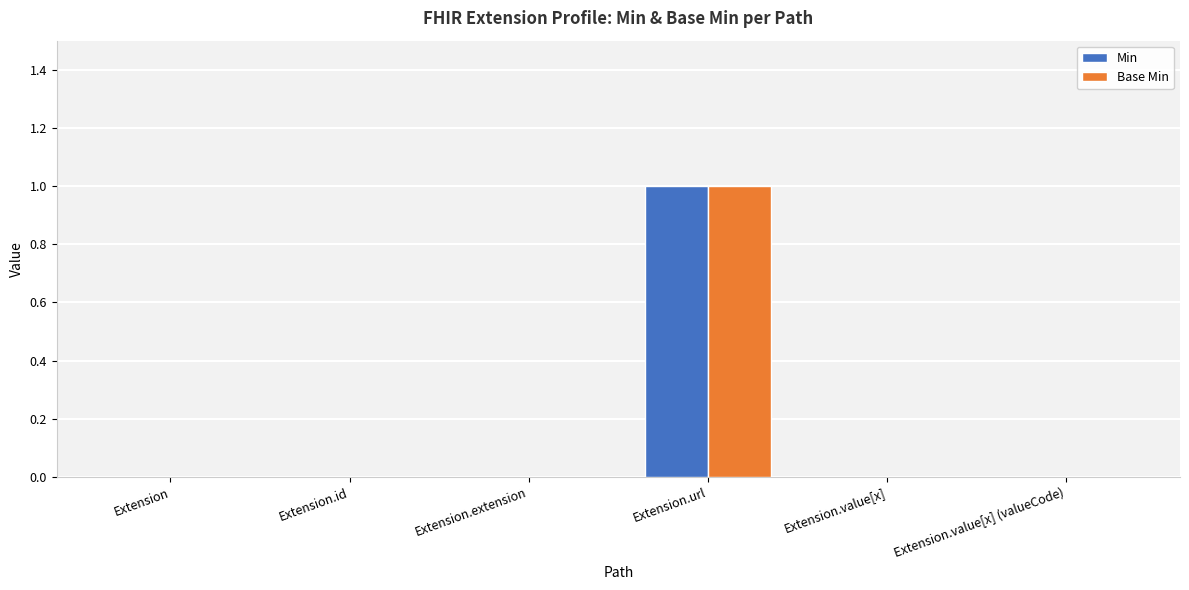

Which category has the highest value across all series?

Extension.url